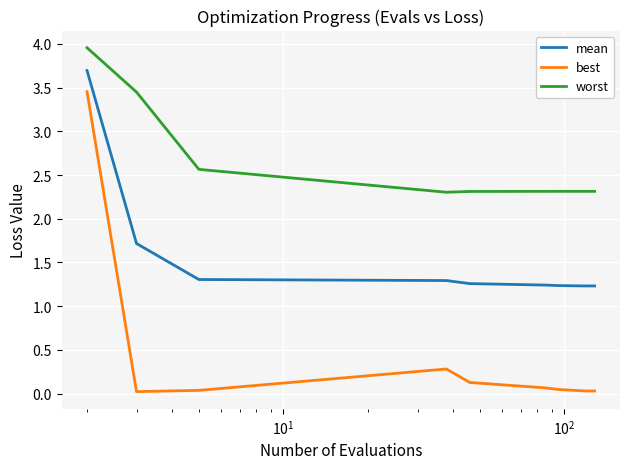

Which series has the widest spread of values?

best